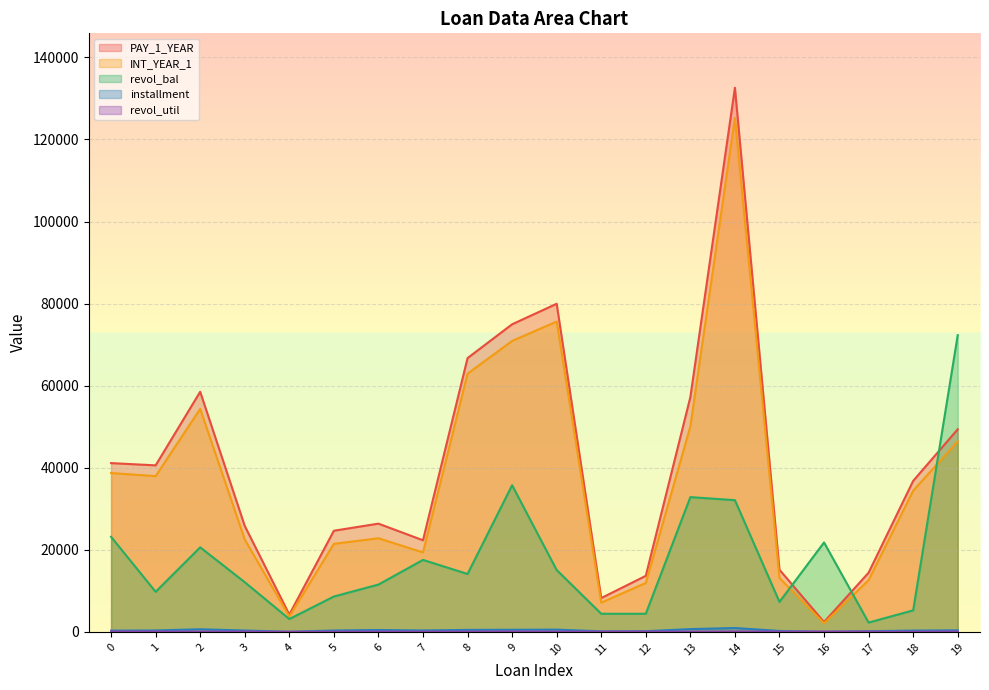

At how many categories does at least one series exceed 95512?

1